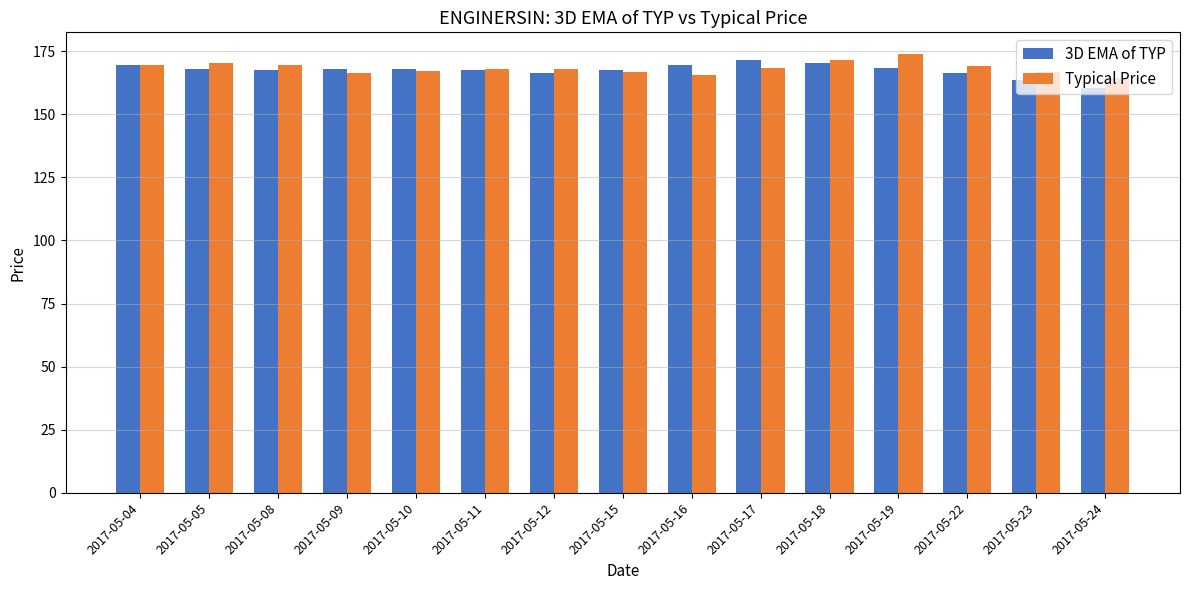

Which label corresponds to the smallest value in the chart?

2017-05-24